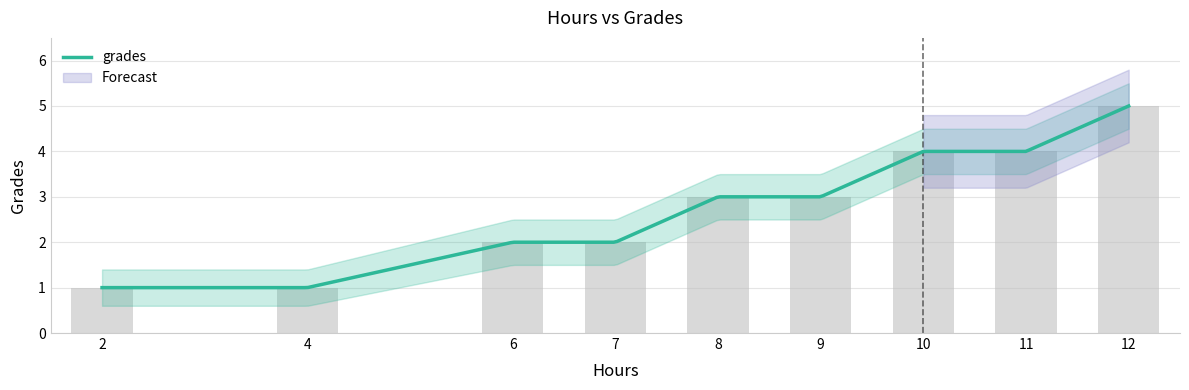

What is the average value?

3